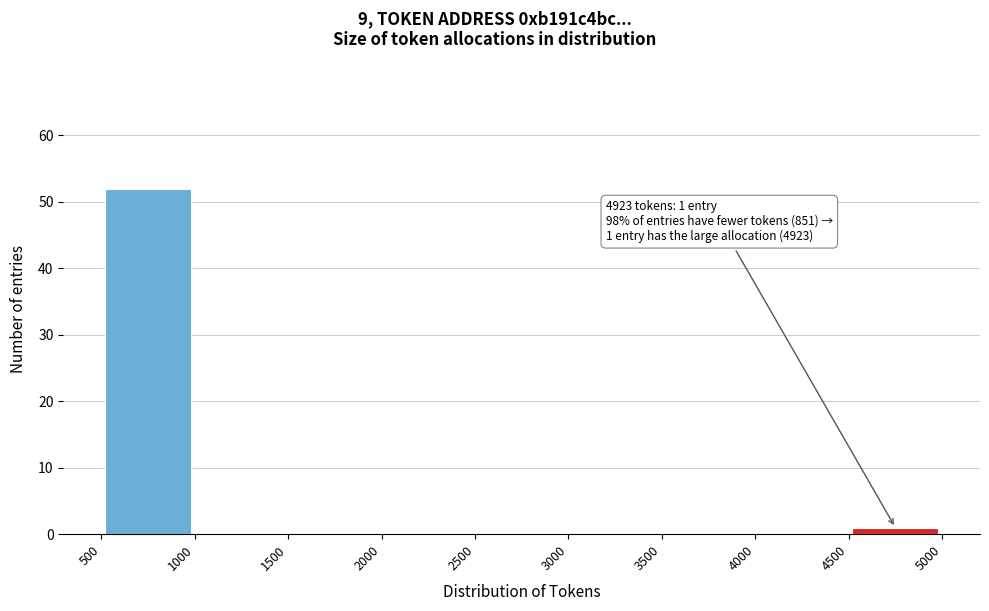

Over which range of the x-axis is the bar tallest?

500 to 1000